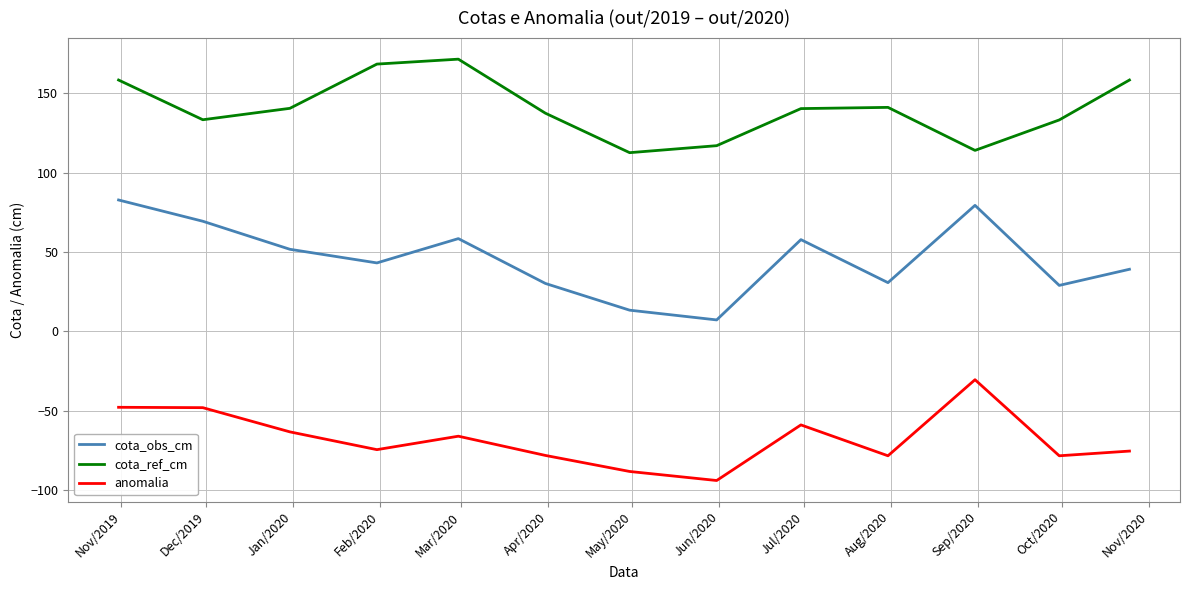

What is the smallest value displayed?

-93.8